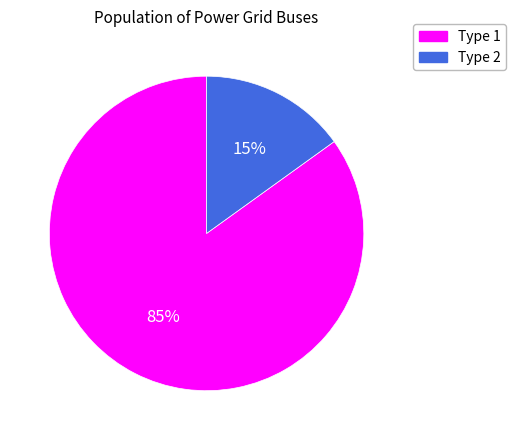

Count the number of slices in the pie.

2